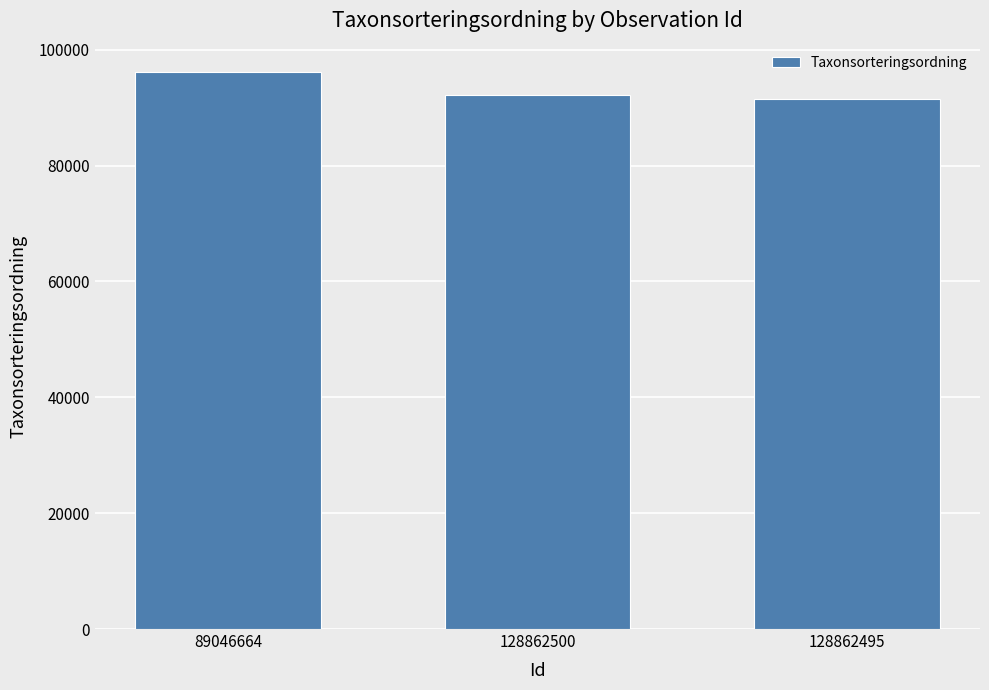

Reading left to right, extract all data points from this chart.

89046664=96239	128862500=92234	128862495=91557